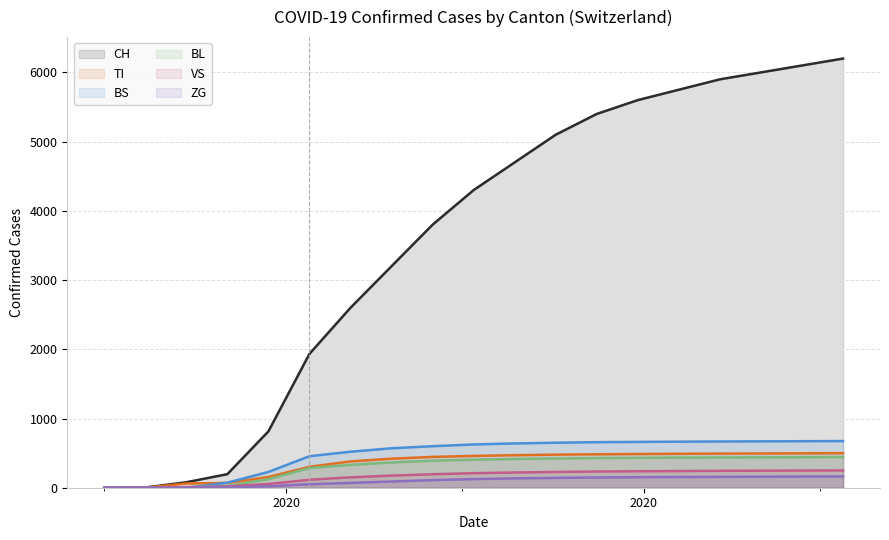

What is the maximum value for BS?

674